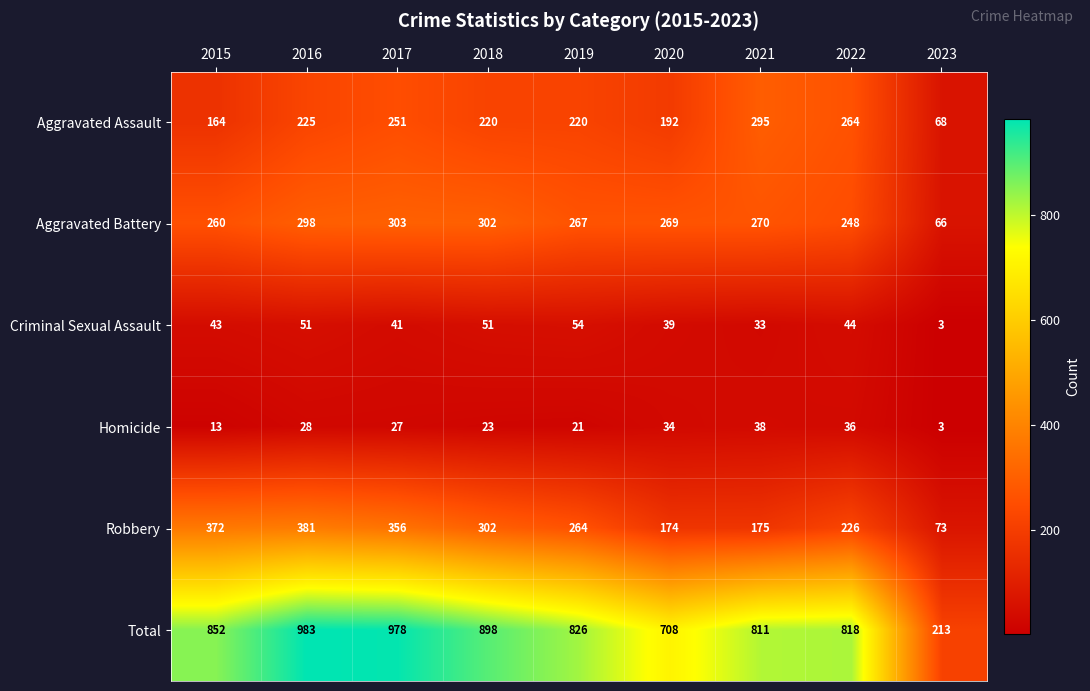

At how many categories does at least one series exceed 361?

8